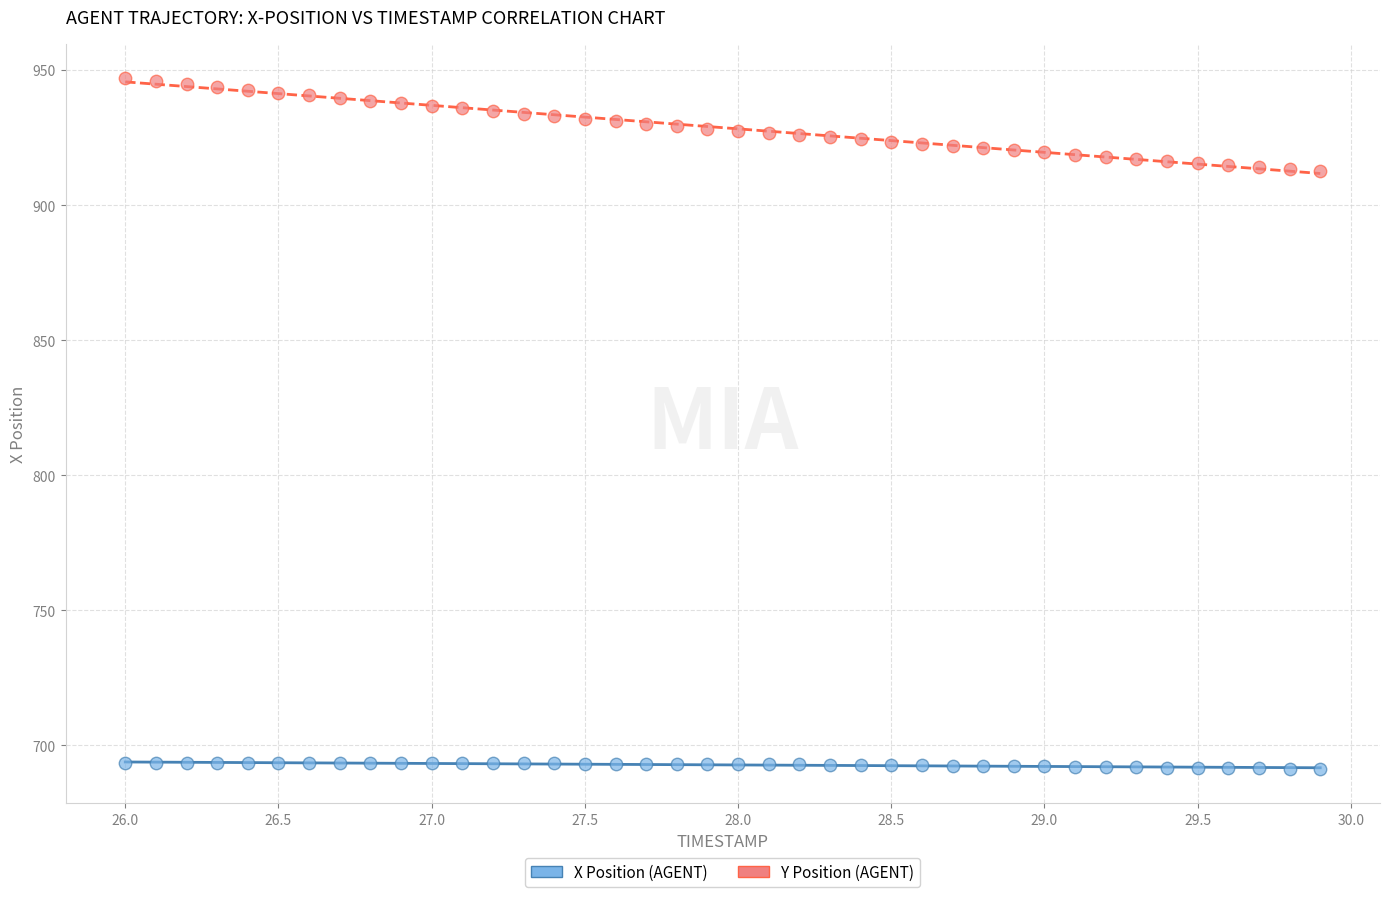

What is the X range (max minus min) for the scatter plot?

3.9